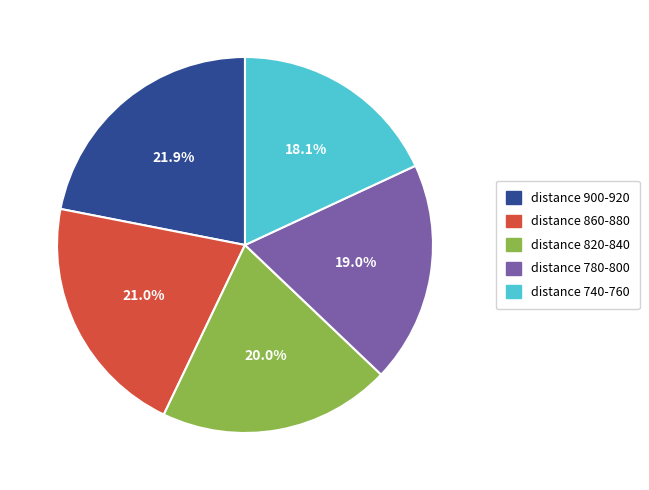

To the nearest percent, what is the average slice percentage?

20%